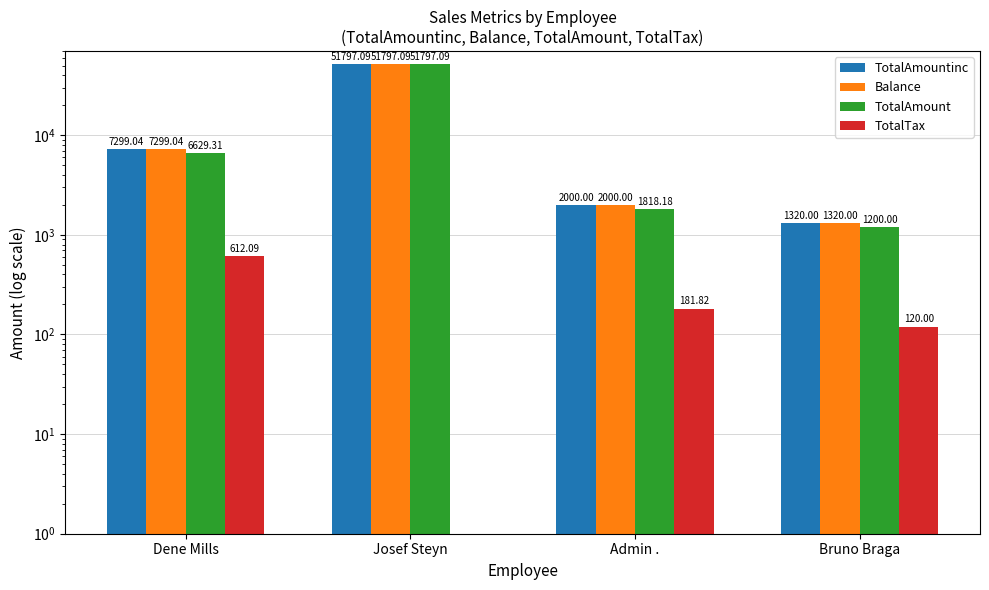

What is the spread (max minus min) of values at Josef Steyn?

51797.1